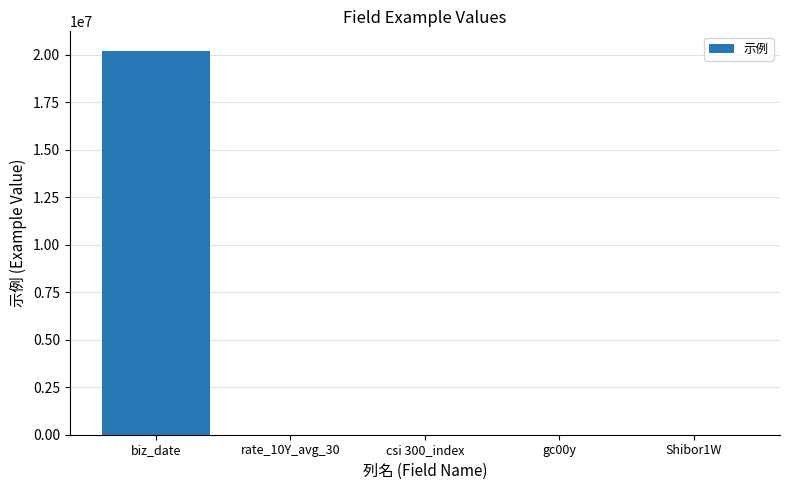

Which category has the highest value across all series?

biz_date